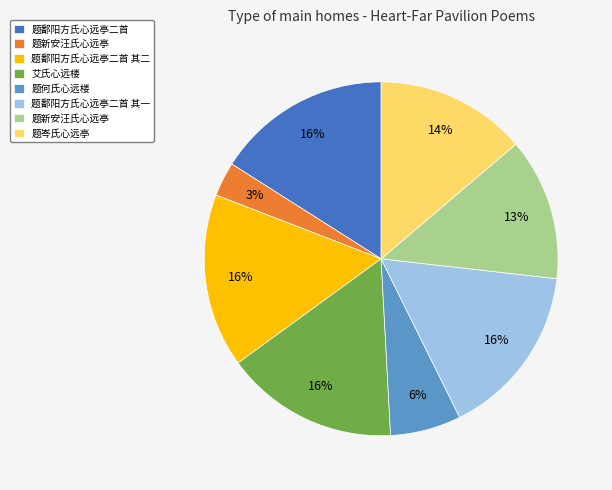

Does any single category account for the majority?

No